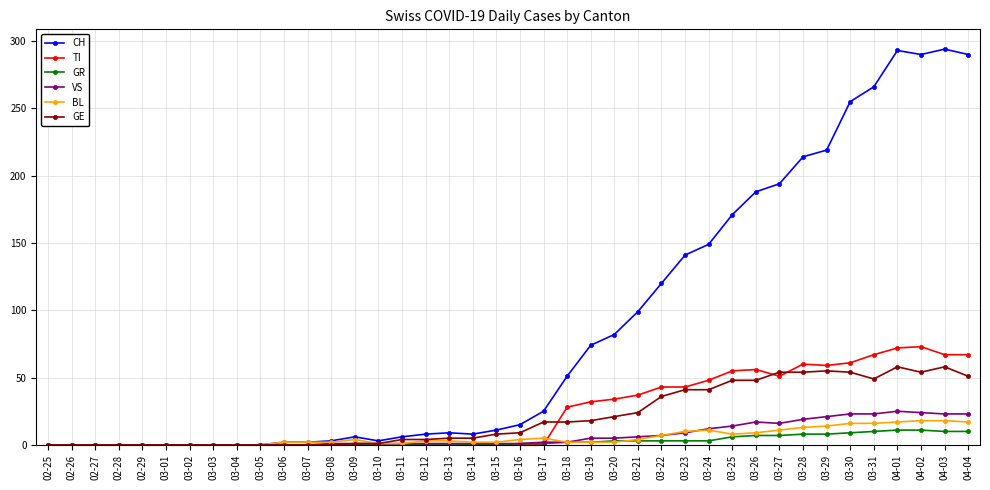

True or false: GR has a value of 0 at 02-27.

True